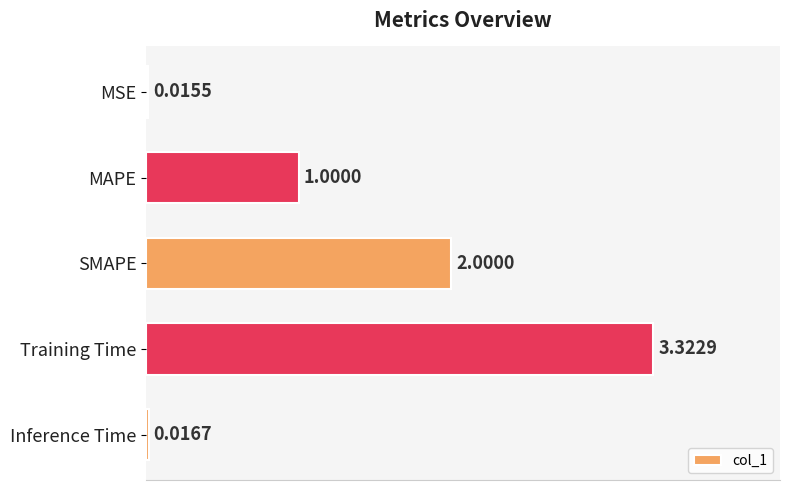

What is the change in value from MSE to SMAPE?

+2.0